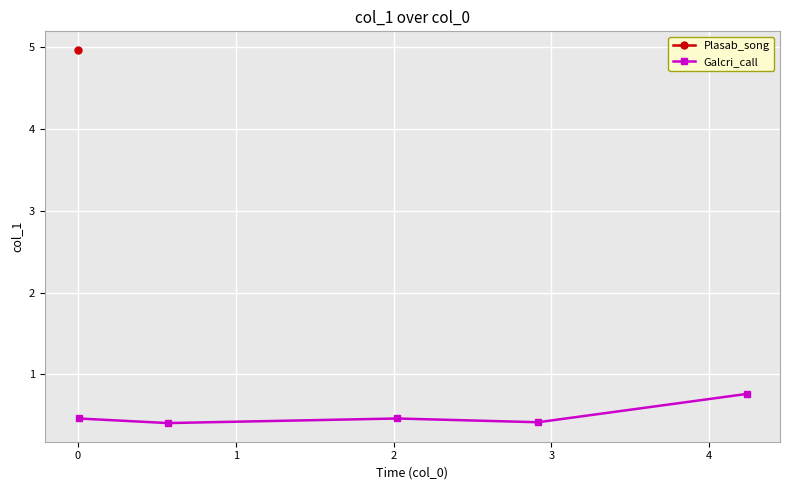

What is the value of the Galcri_call point at the 3rd from the left?

0.5